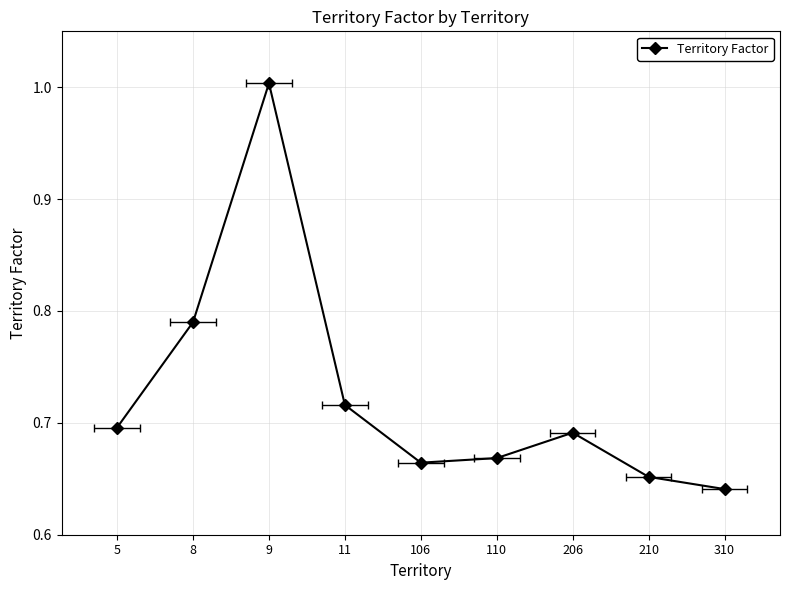

Between 8 and 11, which is larger?

8